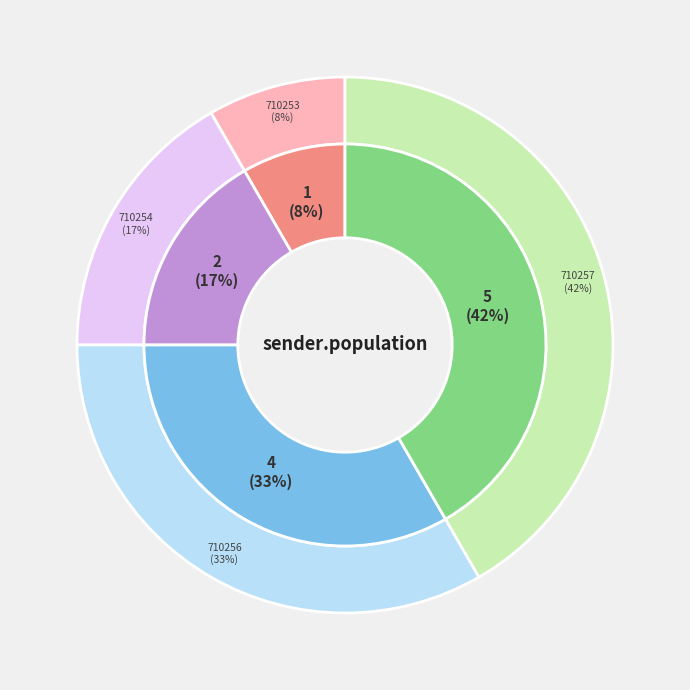

Approximately how many times larger is the value at 710256 compared to 710253?

4.0